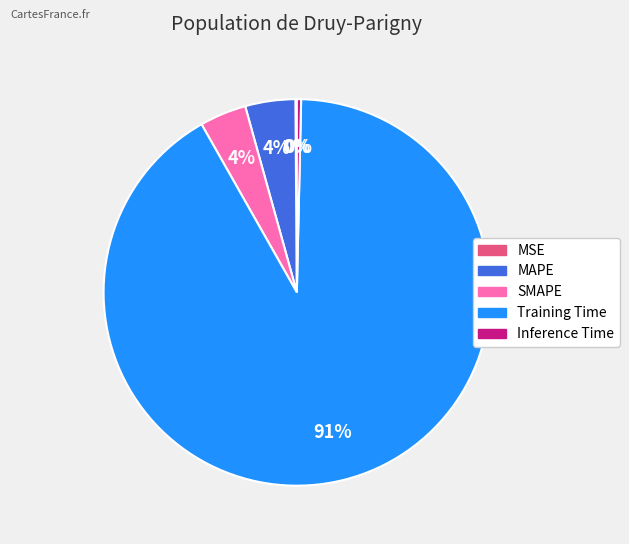

Between Training Time and Inference Time, which is larger?

Training Time